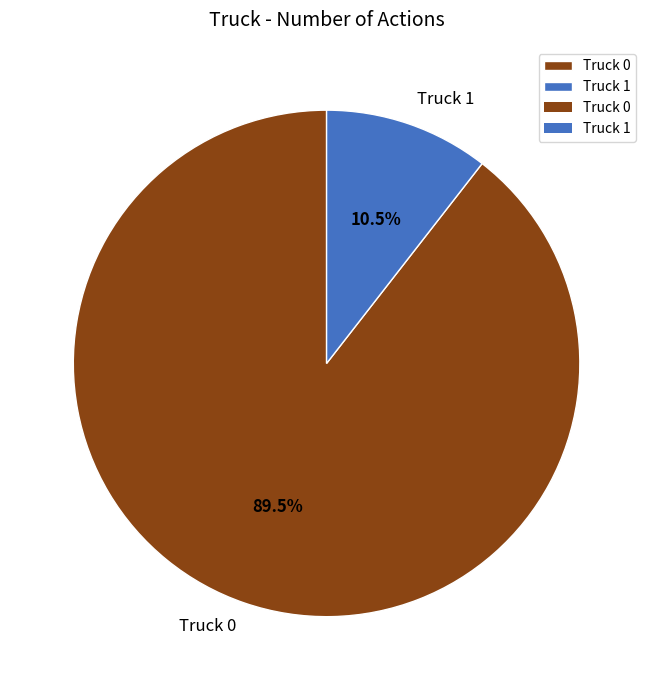

How much of the chart is everything except Truck 1?

89.5%